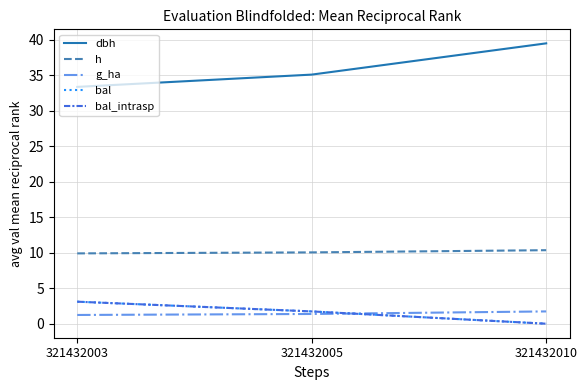

Reading left to right, transcribe all the data shown in this chart.

dbh: 321432003=33.3	321432005=35.1	321432010=39.5
h: 321432003=9.9	321432005=10.0	321432010=10.3
g_ha: 321432003=1.2	321432005=1.4	321432010=1.7
bal: 321432003=3.1	321432005=1.7	321432010=0.0
bal_intrasp: 321432003=3.1	321432005=1.7	321432010=0.0